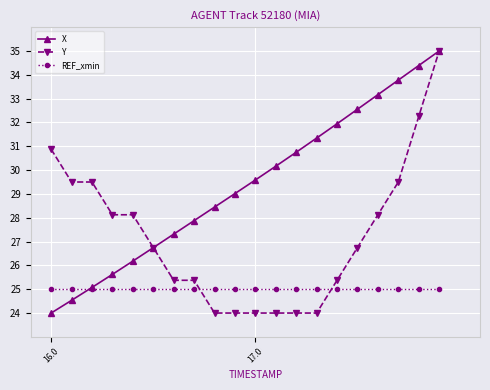

List the series in order of their overall mean, lowest first.

REF_xmin, Y, X